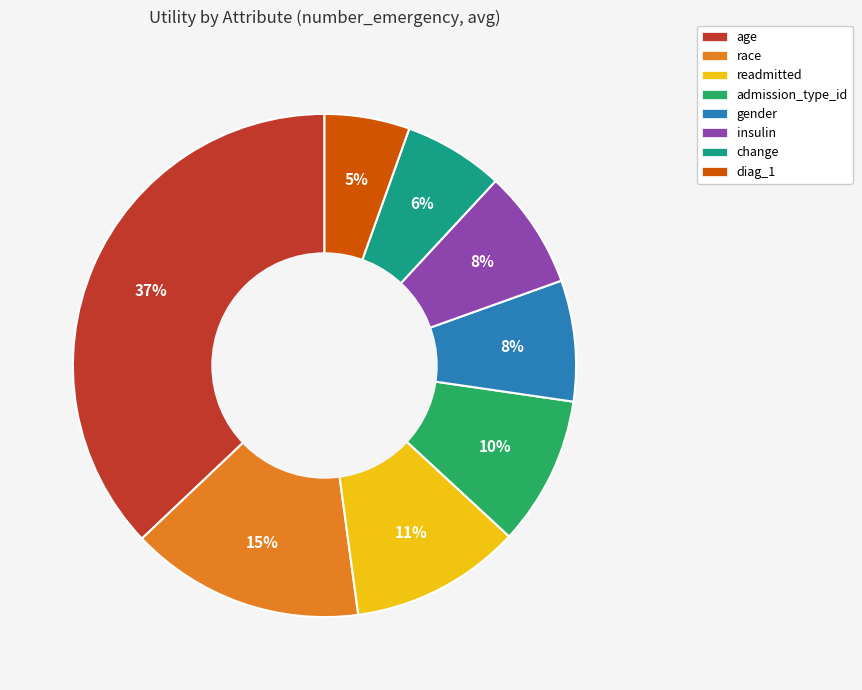

Between diag_1 and age, which is larger?

age